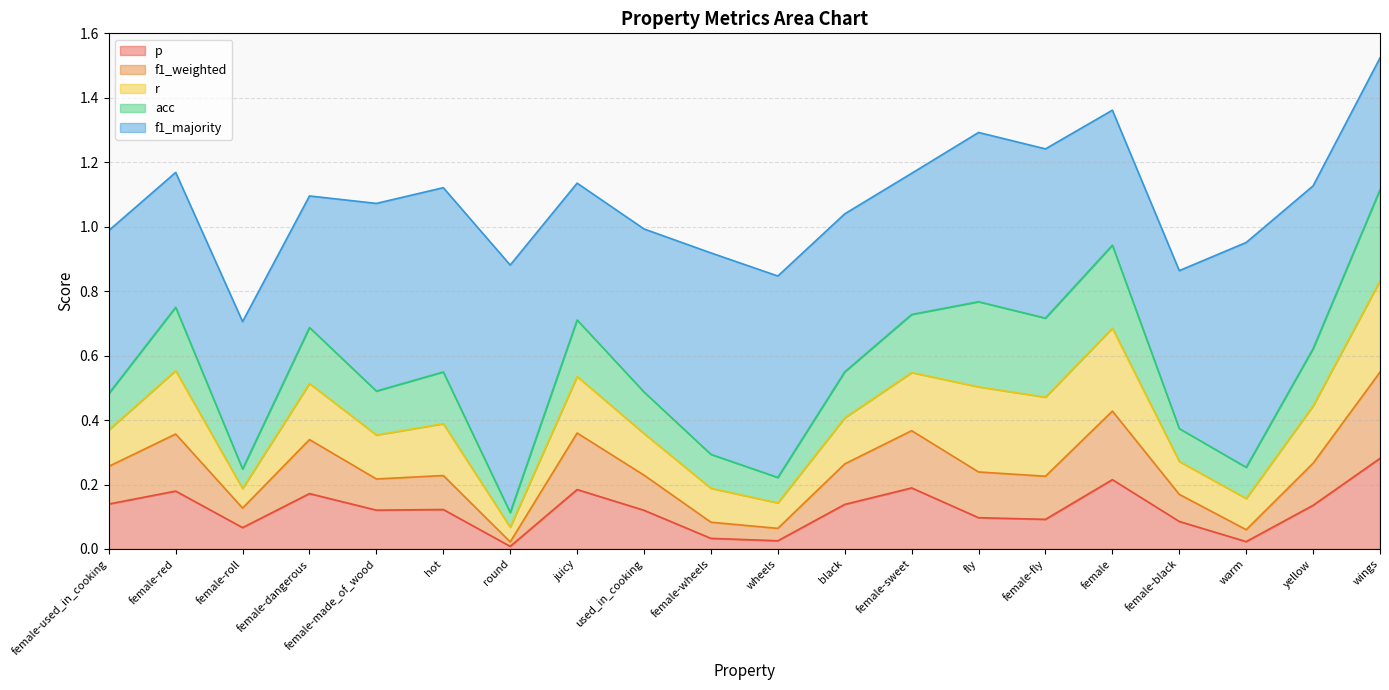

At which category does the chart reach its peak across all series?

round